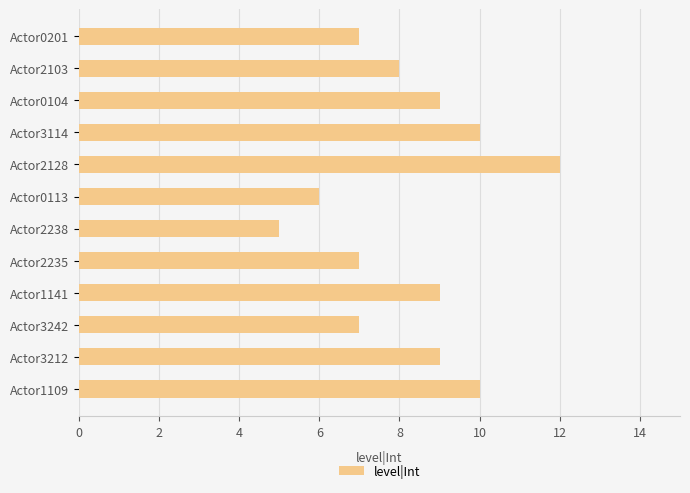

At which category does the chart reach its peak across all series?

Actor2128